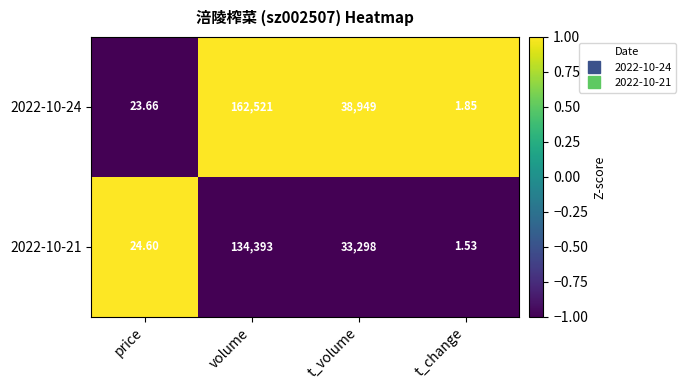

Which category has the highest value in the 2022-10-21 series?

volume